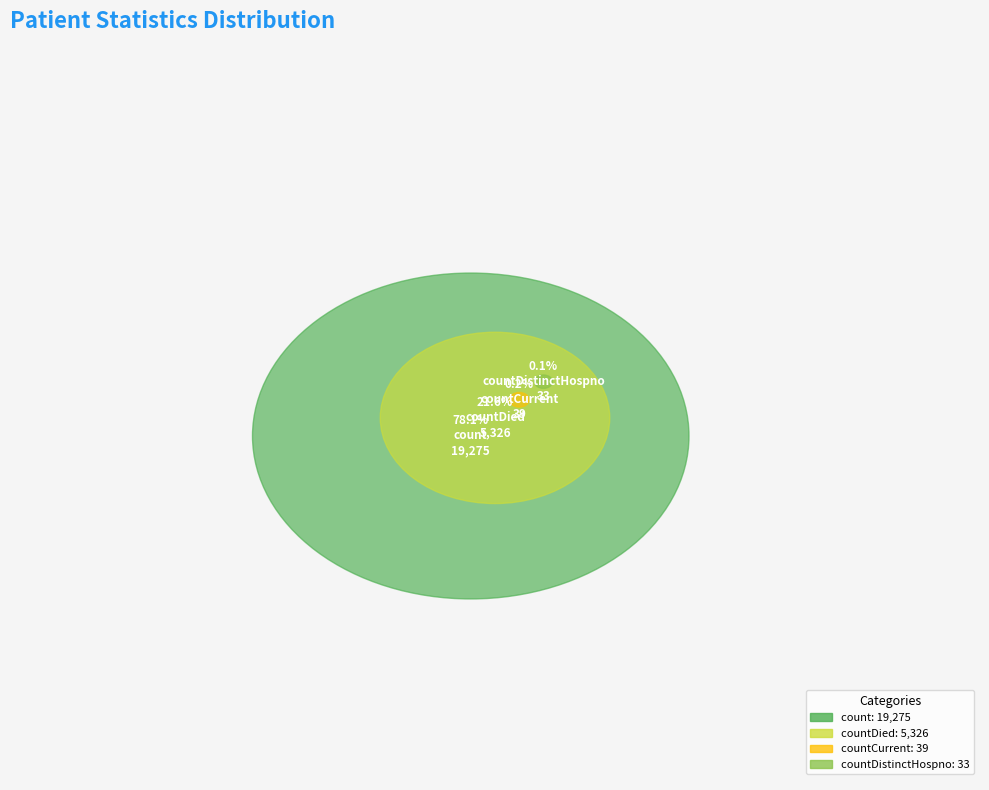

Does count account for over 50% of the chart?

Yes